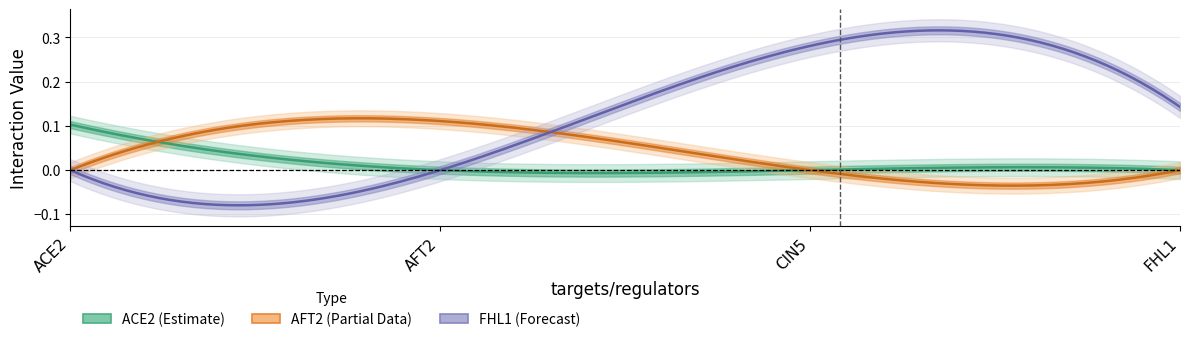

What is the spread (max minus min) of values at ACE2?

0.1